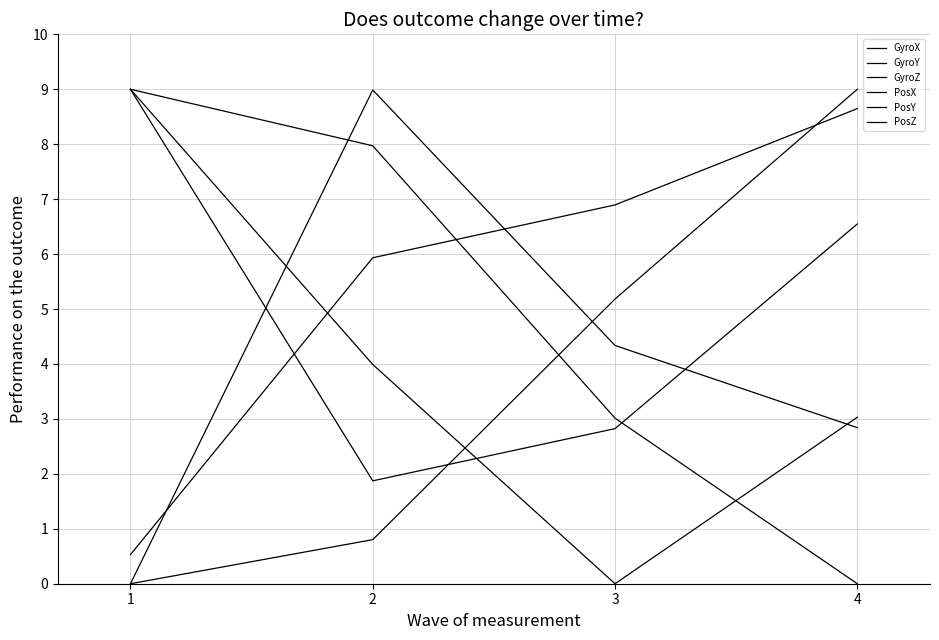

The GyroX series shows 5.9 at 2. True or false?

True